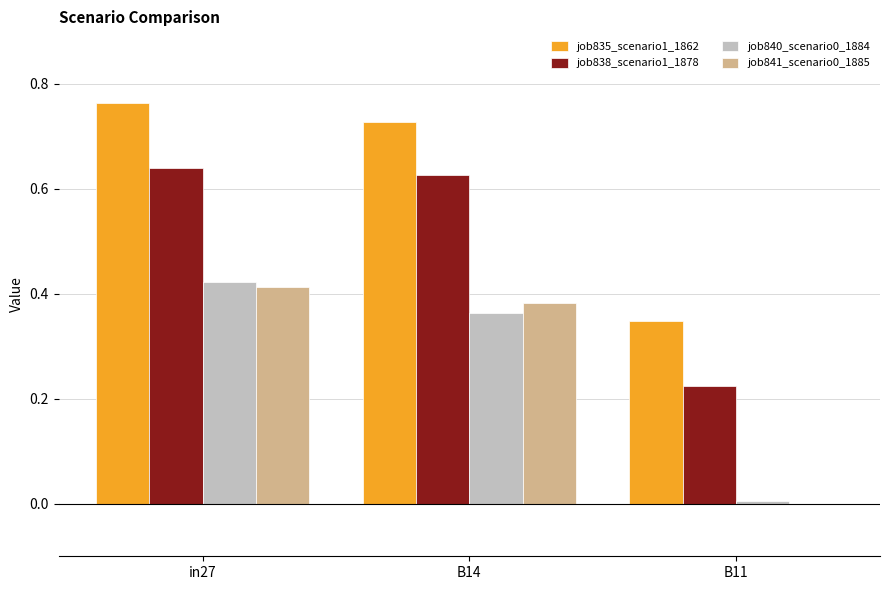

Is the value of job841_scenario0_1885 at B14 greater than the value of job838_scenario1_1878 at in27?

No